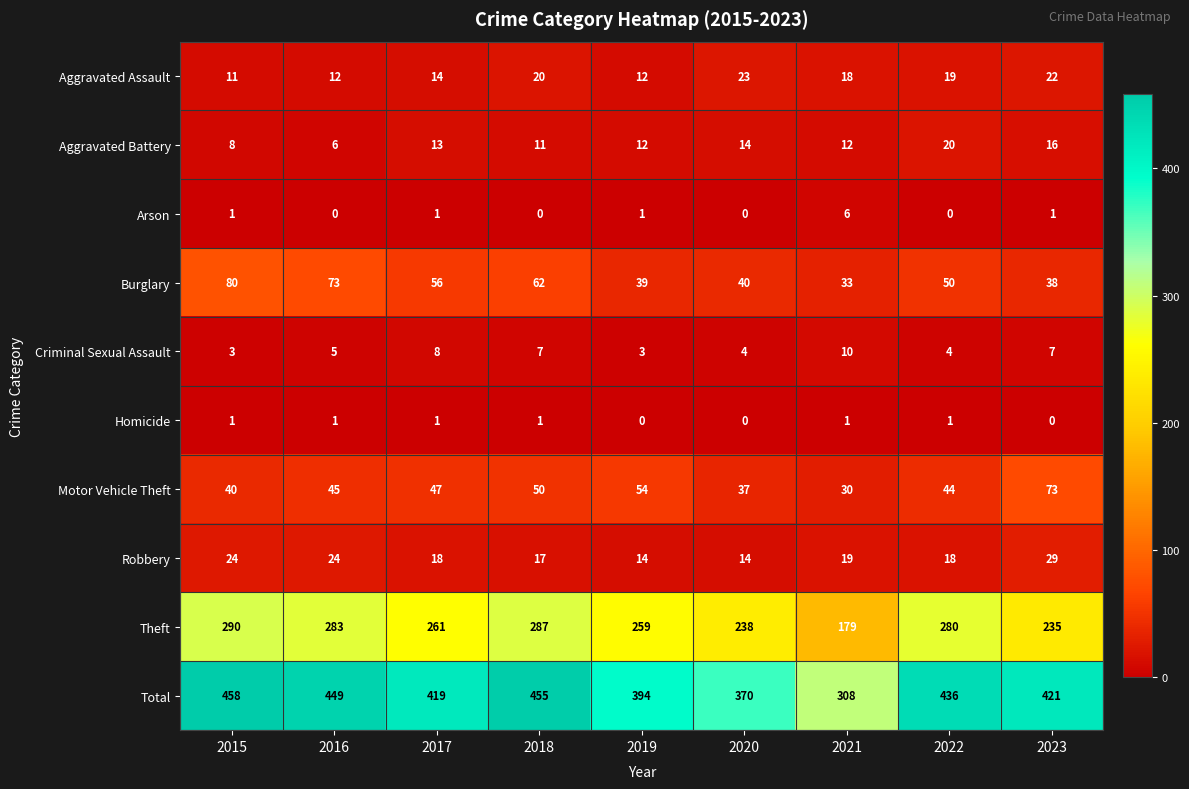

What is the highest value of the Aggravated Assault series?

23